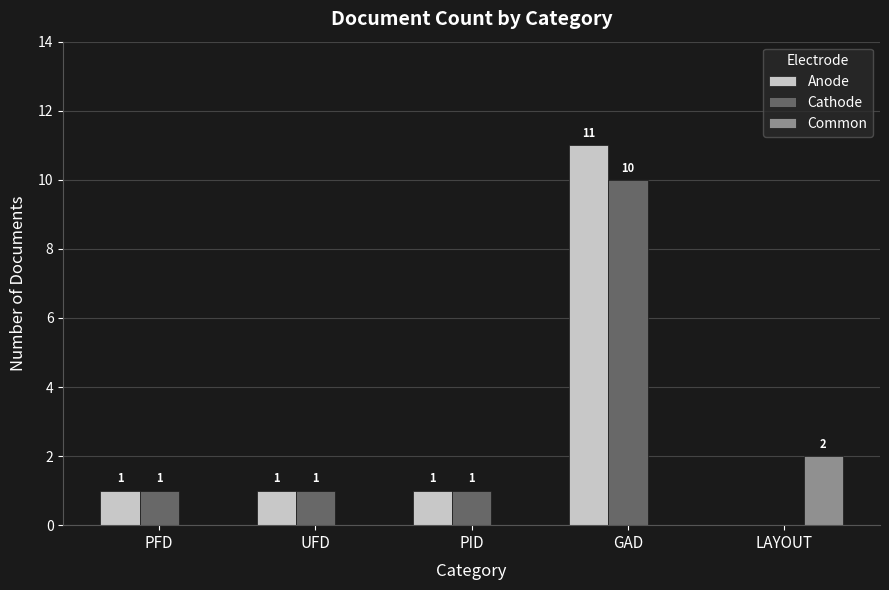

The value of Cathode at PFD is 1. True or false?

True